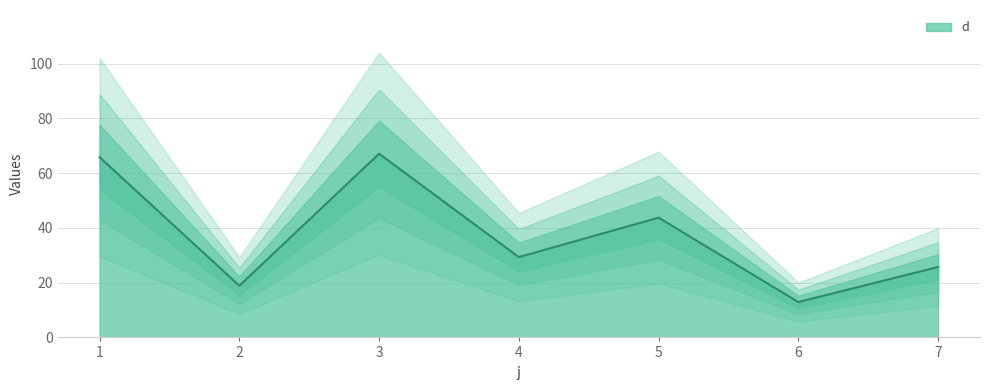

Reading left to right, extract all data points from this chart.

1=65.8	2=18.9	3=67.1	4=29.3	5=43.7	6=12.9	7=25.7